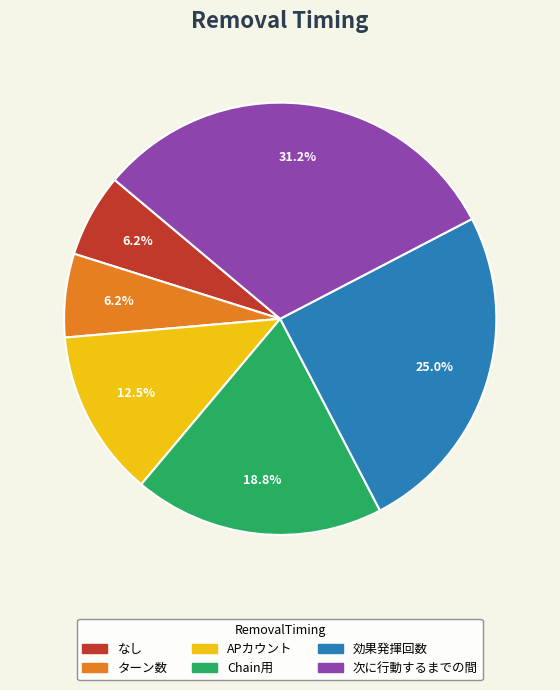

Is there a majority slice in this chart?

No